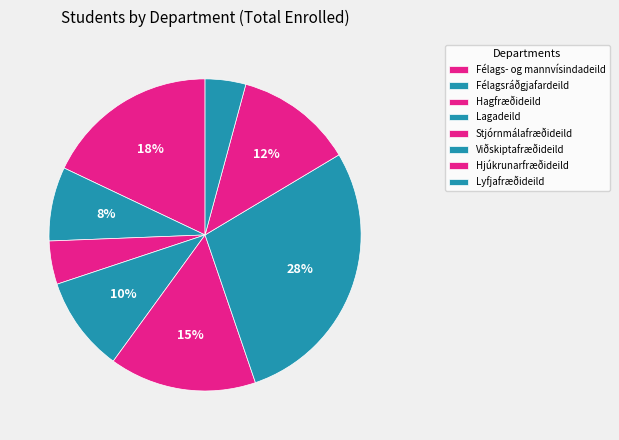

Which slice is the largest?

Viðskiptafræðideild